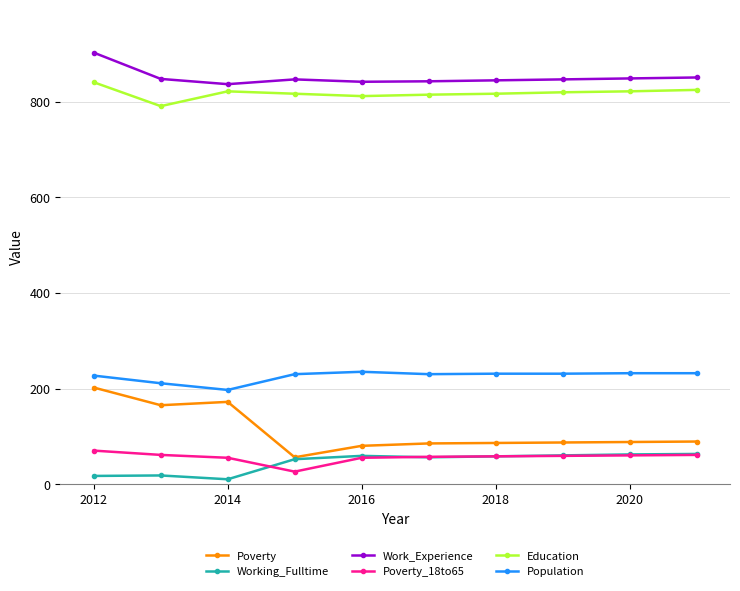

What is the sum of all Poverty_18to65 values?

562